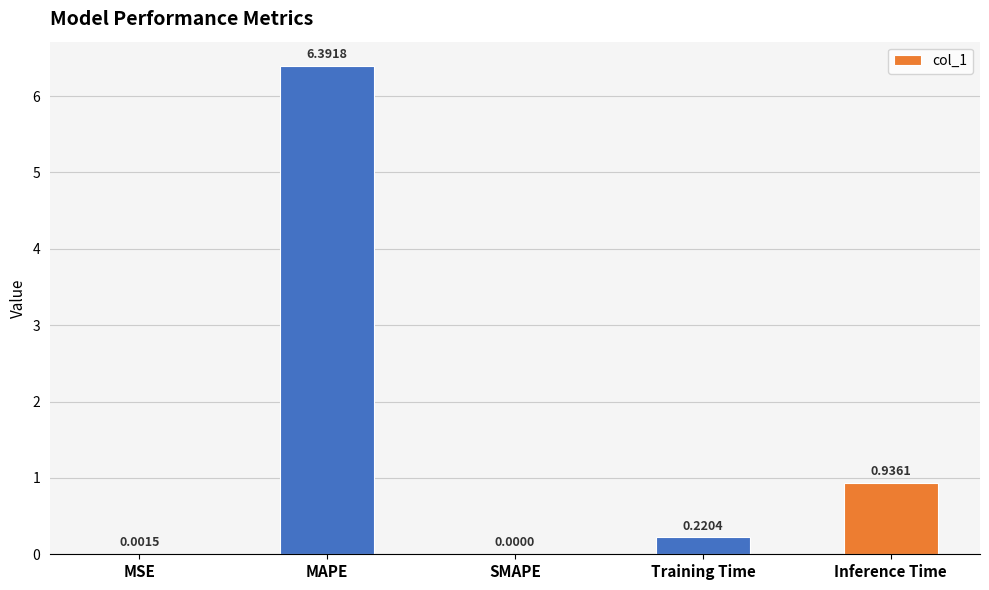

What is the sum of all values?

7.5